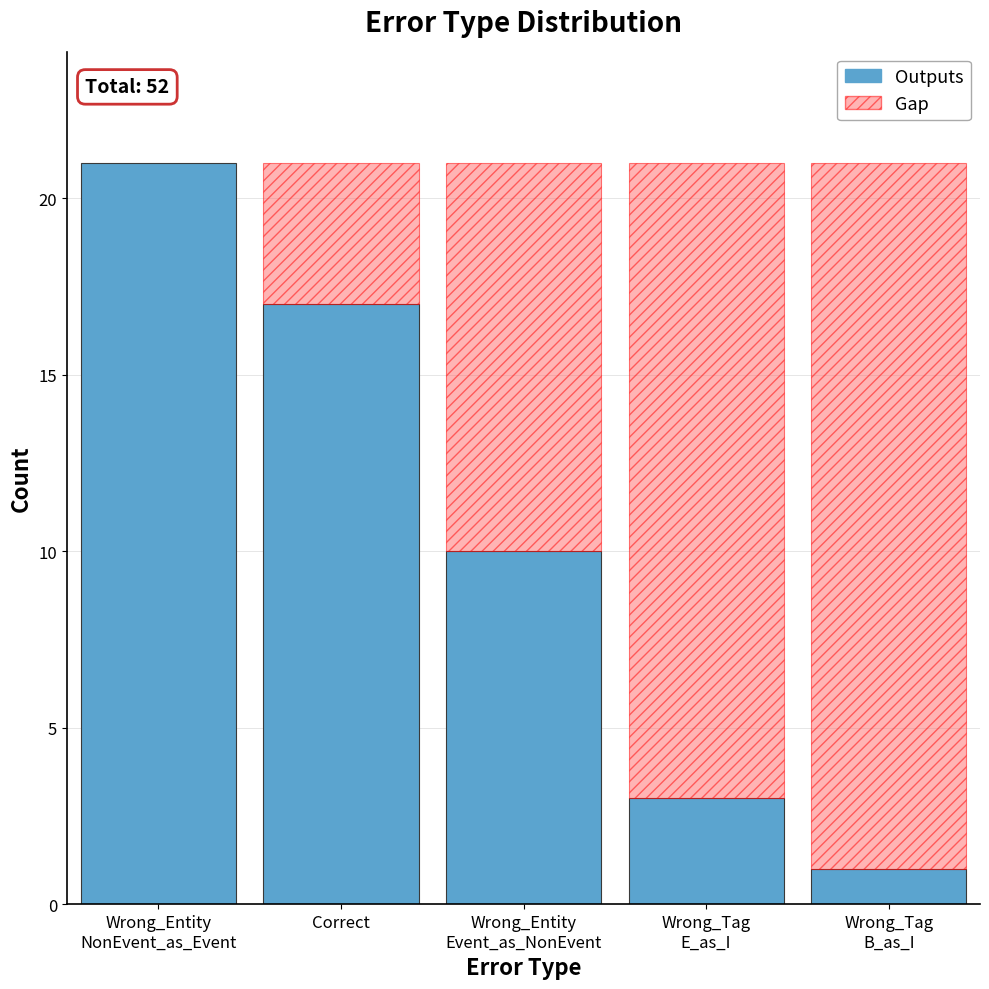

At which label is the value closest to 11?

Wrong_Entity
Event_as_NonEvent